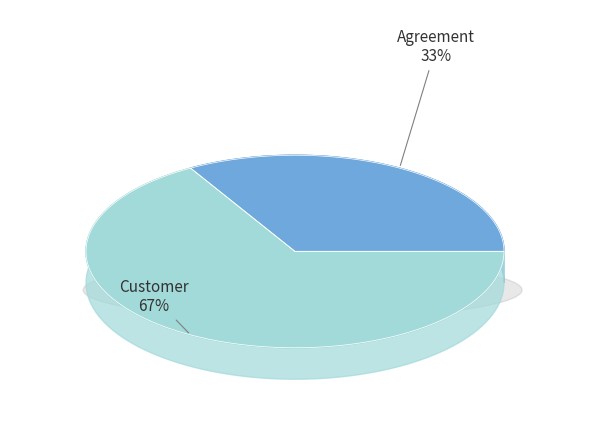

What percentage is NOT represented by Agreement?

66.7%